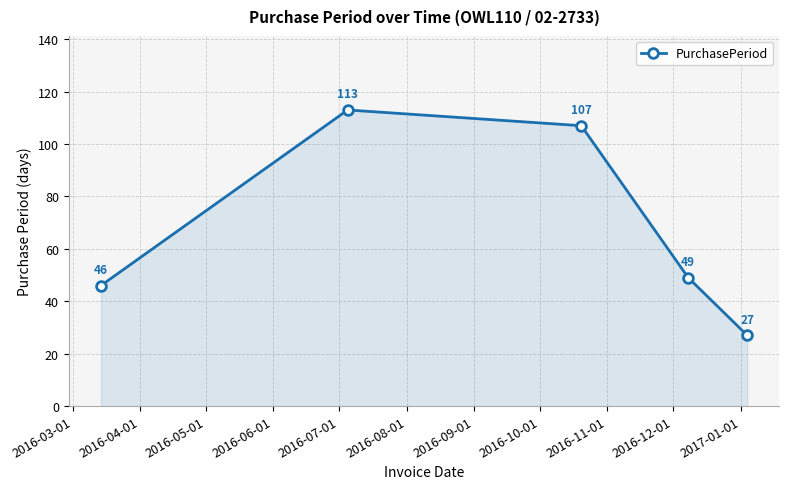

What is the minimum value shown in the chart?

27